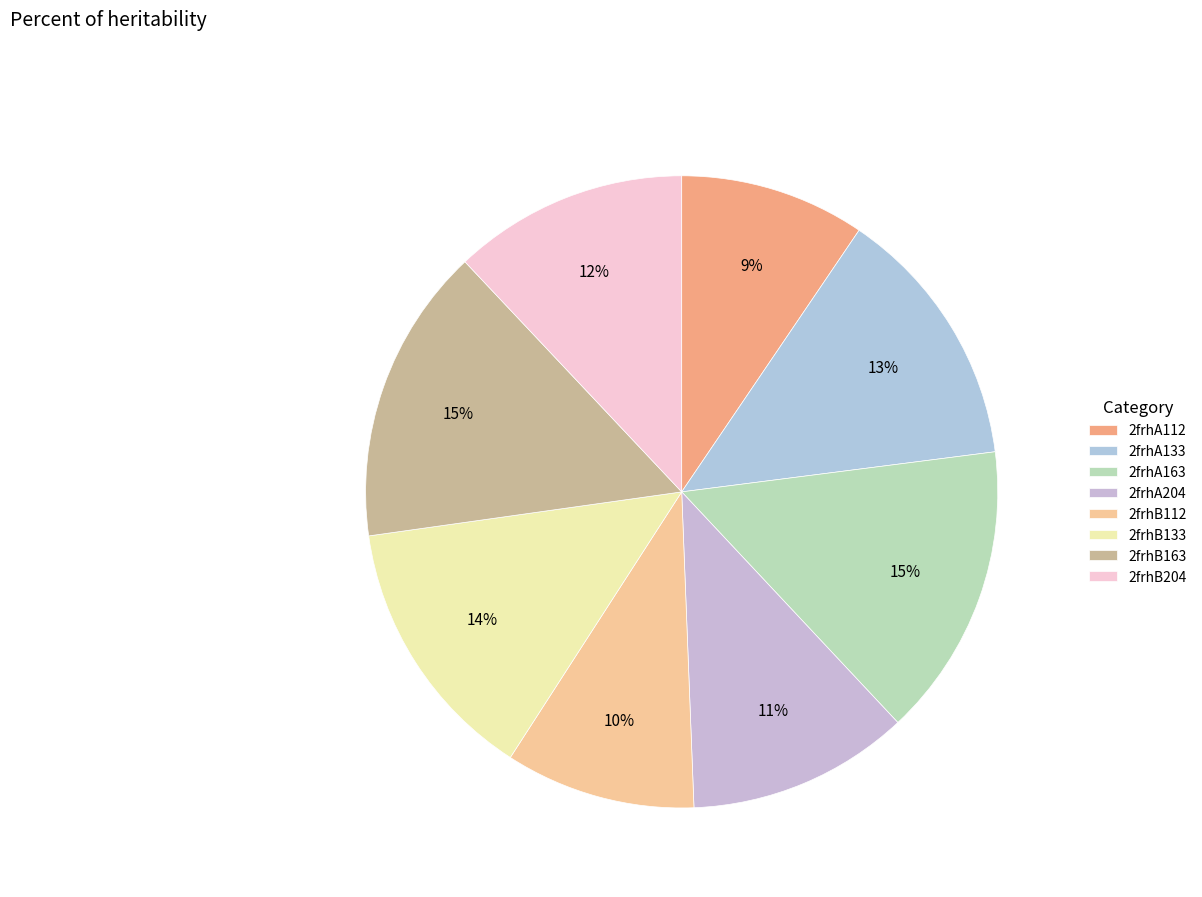

How many slices are in this pie chart?

8